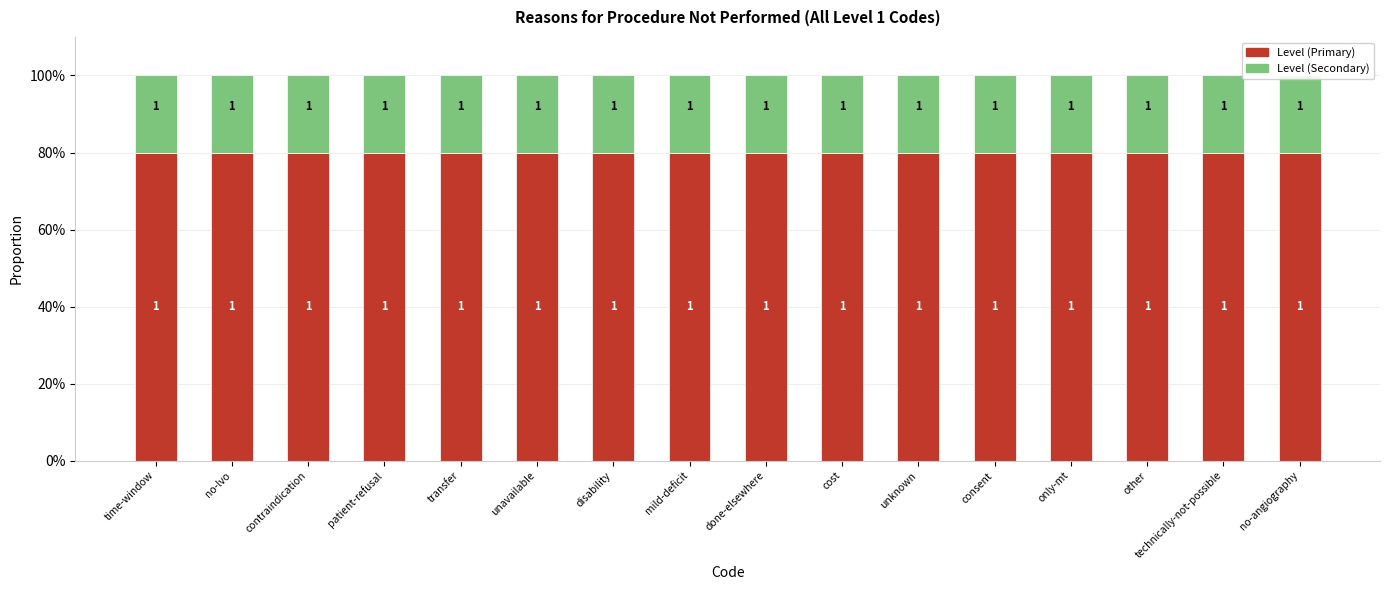

Where is Level (Secondary) nearest to the value 0?

time-window